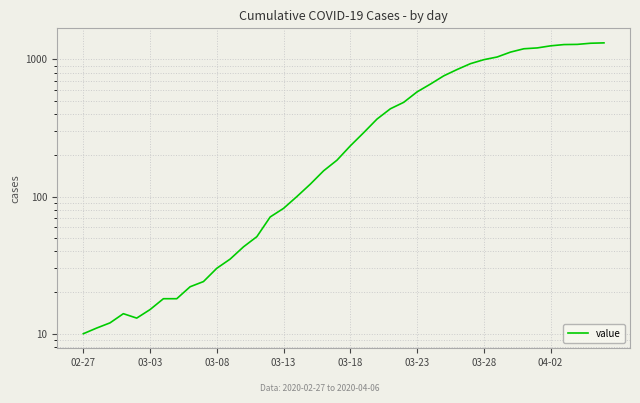

How many points are higher than both their immediate neighbors (excluding endpoints)?

1